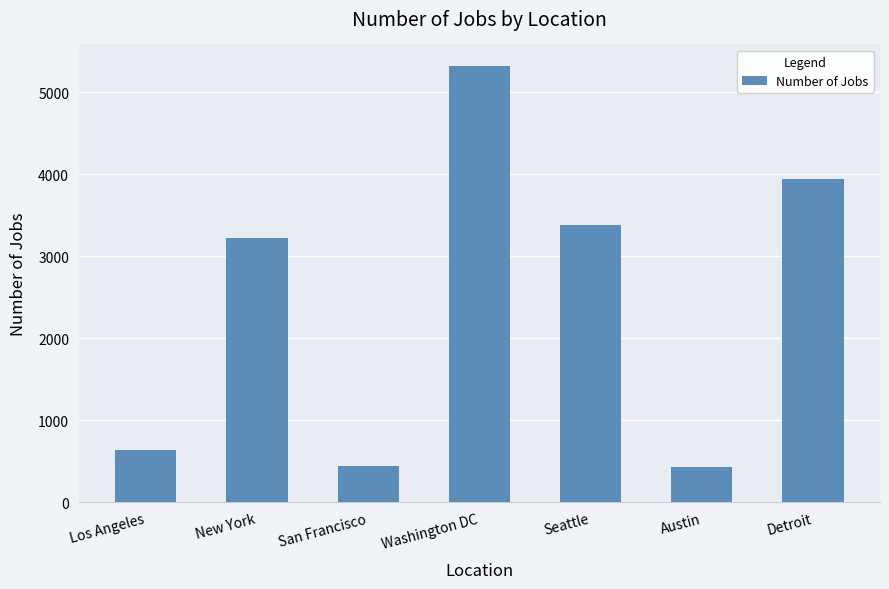

What is the label of the 4th bar from the right?

Washington DC